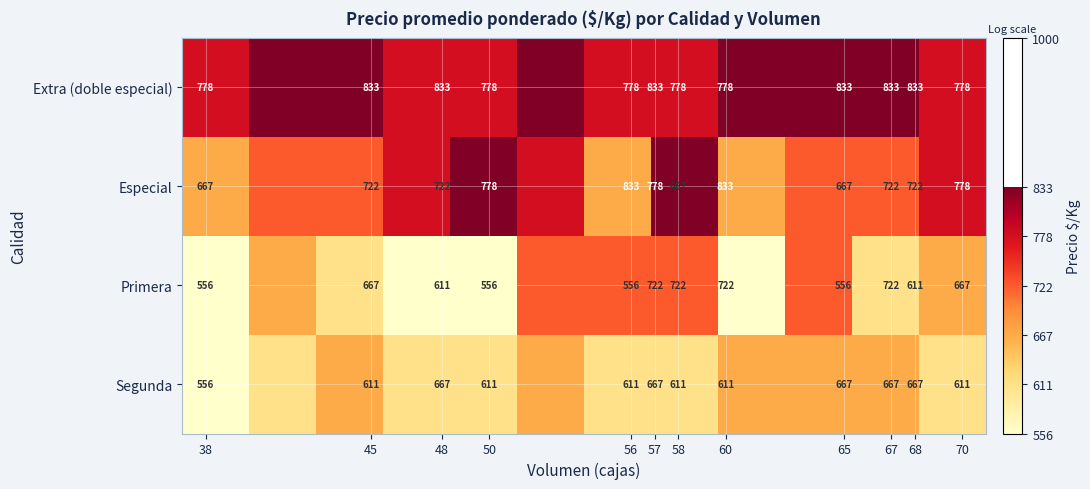

What is the difference between the second highest and second lowest values in the Extra (doble especial) series?

55